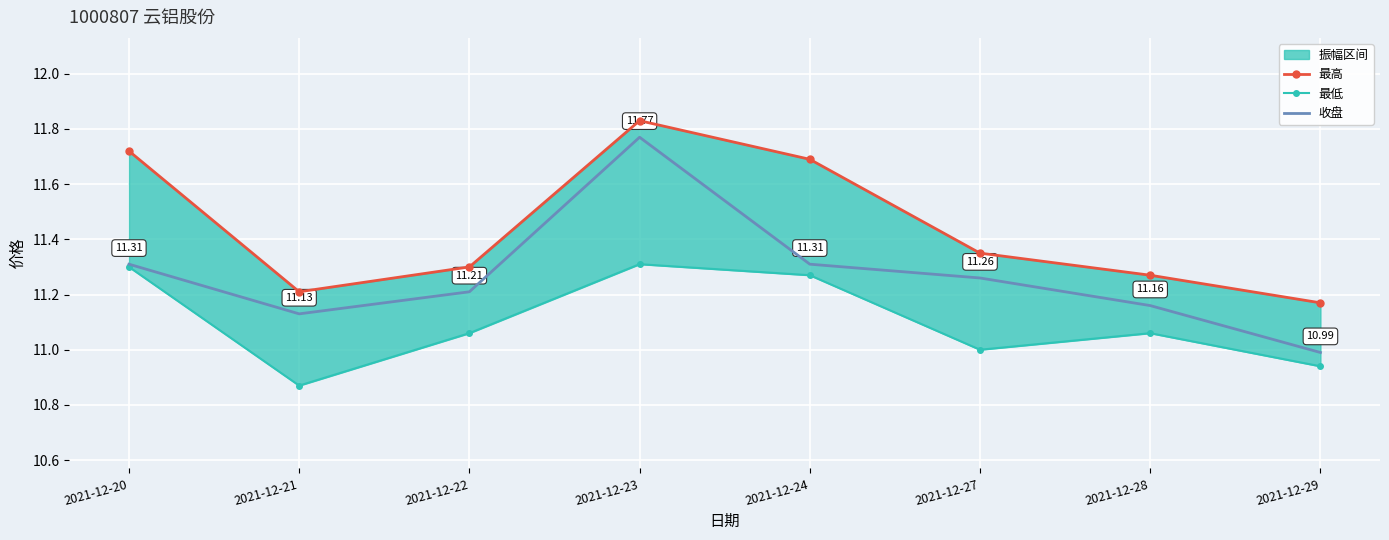

Is the value of 最高 at 2021-12-24 greater than the value of 最低 at 2021-12-27?

Yes